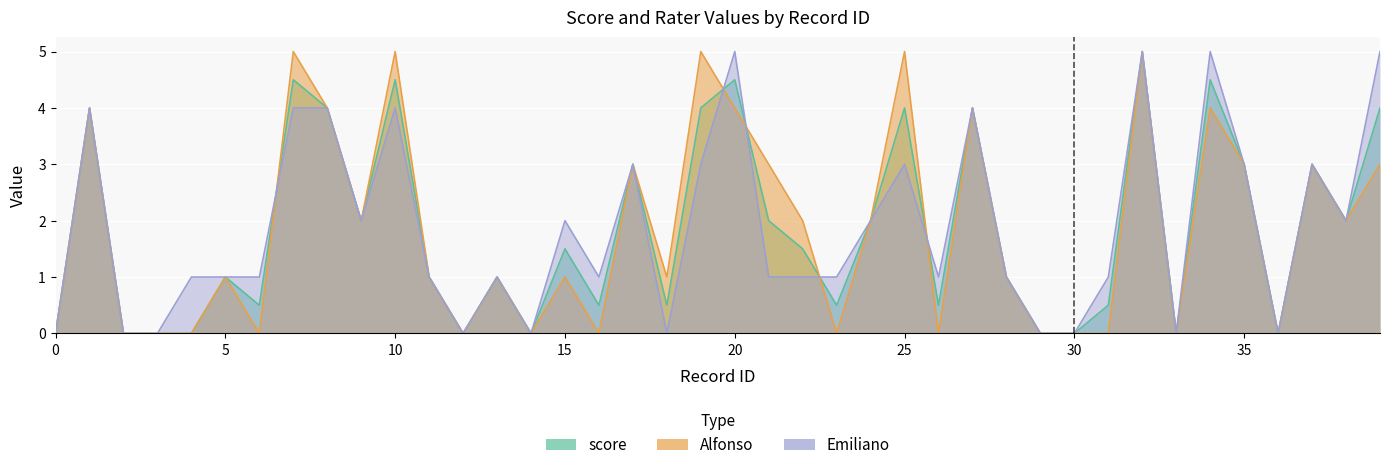

Reading left to right, extract all data points from this chart.

score: 0.0	4.0	0.0	0.0	0.0	1.0	0.5	4.5	4.0	2.0	4.5	1.0	0.0	1.0	0.0	1.5	0.5	3.0	0.5	4.0	4.5	2.0	1.5	0.5	2.0	4.0	0.5	4.0	1.0	0.0	0.0	0.5	5.0	0.0	4.5	3.0	0.0	3.0	2.0	4.0
Alfonso: 0.0	4.0	0.0	0.0	0.0	1.0	0.0	5.0	4.0	2.0	5.0	1.0	0.0	1.0	0.0	1.0	0.0	3.0	1.0	5.0	4.0	3.0	2.0	0.0	2.0	5.0	0.0	4.0	1.0	0.0	0.0	0.0	5.0	0.0	4.0	3.0	0.0	3.0	2.0	3.0
Emiliano: 0.0	4.0	0.0	0.0	1.0	1.0	1.0	4.0	4.0	2.0	4.0	1.0	0.0	1.0	0.0	2.0	1.0	3.0	0.0	3.0	5.0	1.0	1.0	1.0	2.0	3.0	1.0	4.0	1.0	0.0	0.0	1.0	5.0	0.0	5.0	3.0	0.0	3.0	2.0	5.0